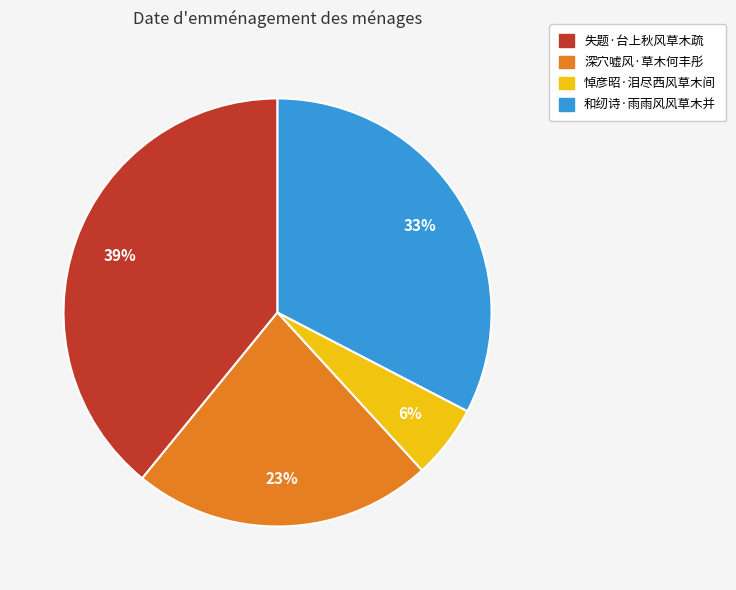

To the nearest percent, what portion does 悼彦昭·泪尽西风草木间 represent?

6%